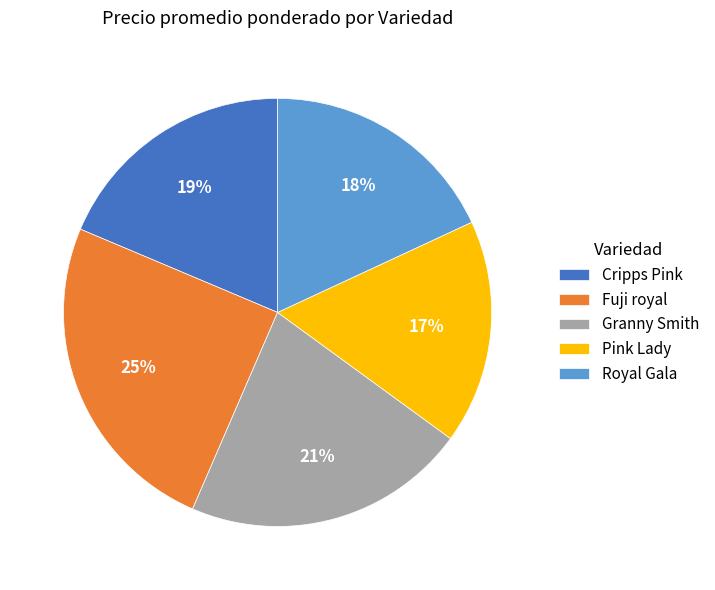

To the nearest percent, what is the difference between the largest and smallest slice percentages?

8%